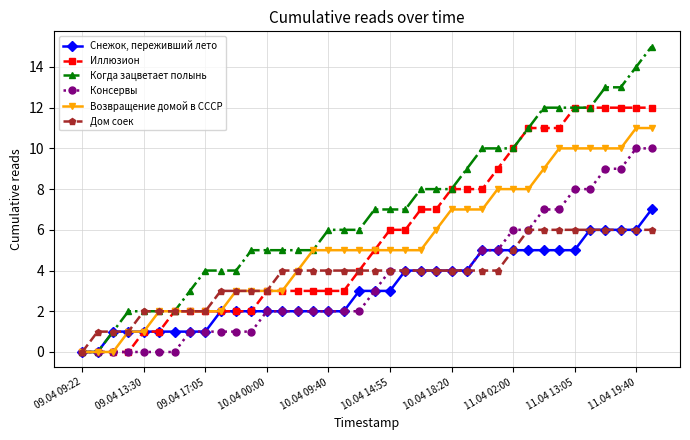

What is the maximum value shown in the chart?

15